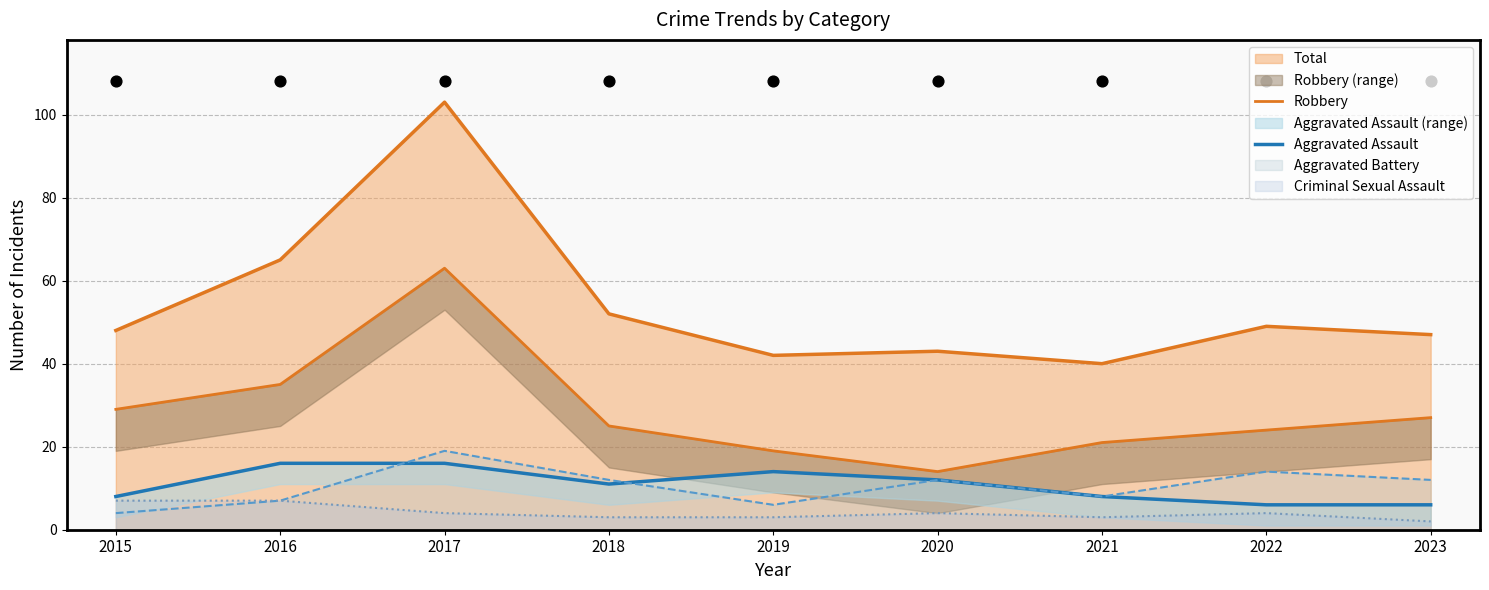

What is the total value across all series at 2022?

30